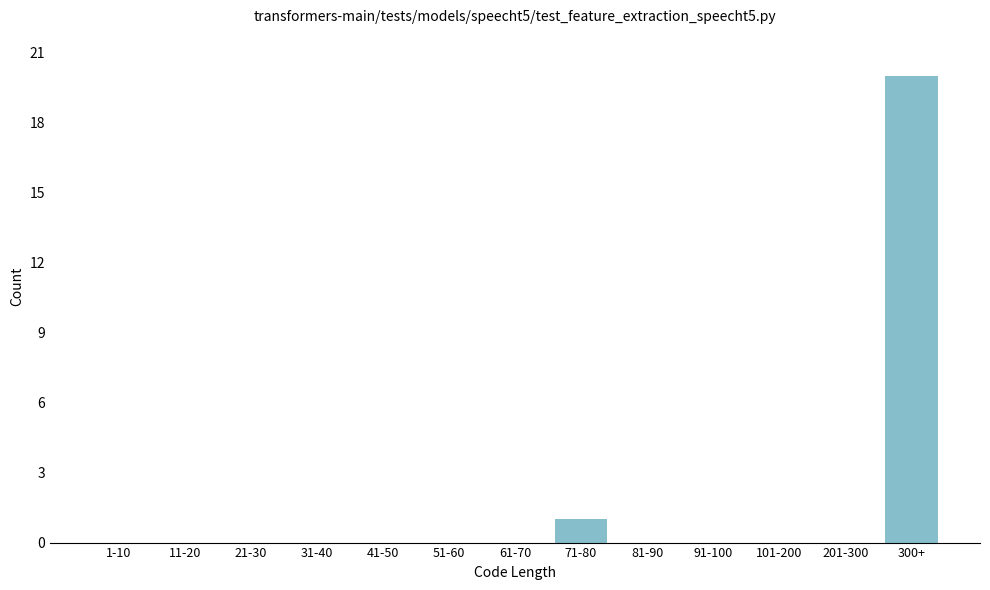

Reading right to left, transcribe all the data shown in this chart.

300+=20	201-300=0	101-200=0	91-100=0	81-90=0	71-80=1	61-70=0	51-60=0	41-50=0	31-40=0	21-30=0	11-20=0	1-10=0